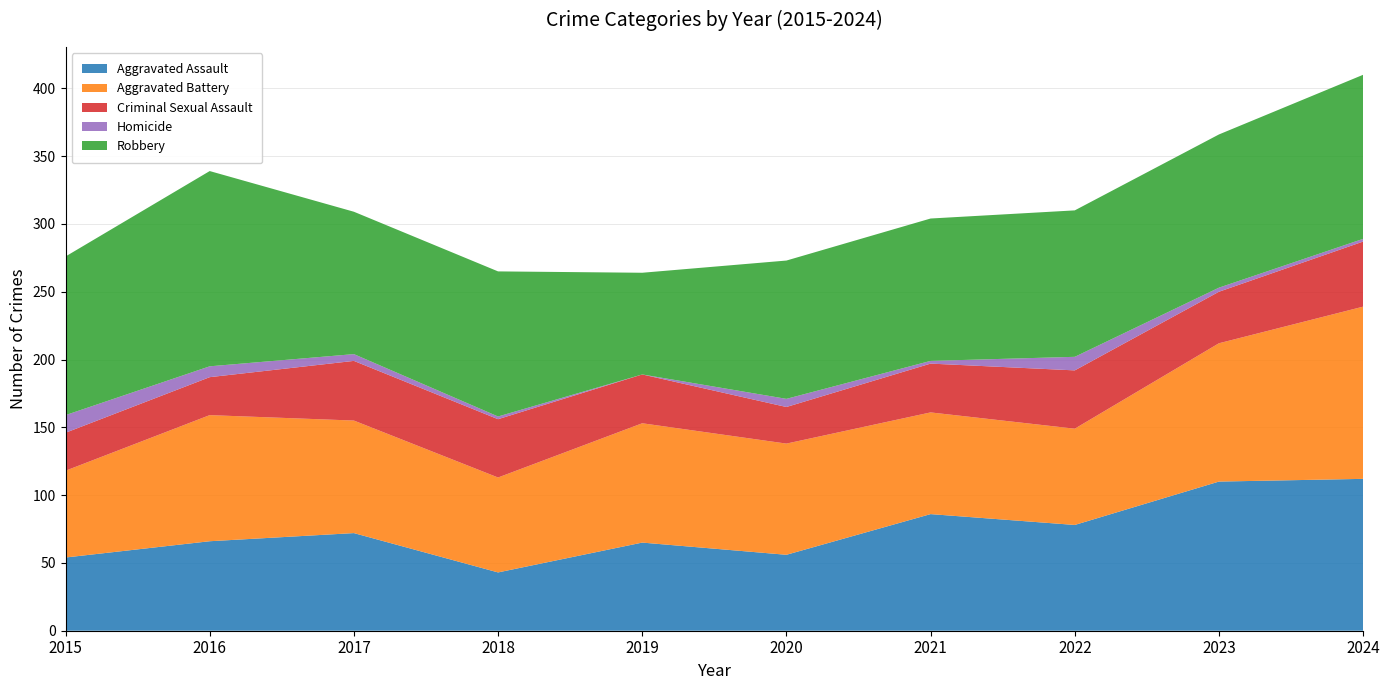

Reading left to right, list all the values displayed in this chart.

Aggravated Assault: 2015=54	2016=66	2017=72	2018=43	2019=65	2020=56	2021=86	2022=78	2023=110	2024=112
Aggravated Battery: 2015=64	2016=93	2017=83	2018=70	2019=88	2020=82	2021=75	2022=71	2023=102	2024=127
Criminal Sexual Assault: 2015=28	2016=28	2017=44	2018=43	2019=36	2020=27	2021=36	2022=43	2023=38	2024=48
Homicide: 2015=13	2016=8	2017=5	2018=2	2019=0	2020=6	2021=2	2022=10	2023=3	2024=2
Robbery: 2015=117	2016=144	2017=105	2018=107	2019=75	2020=102	2021=105	2022=108	2023=113	2024=121